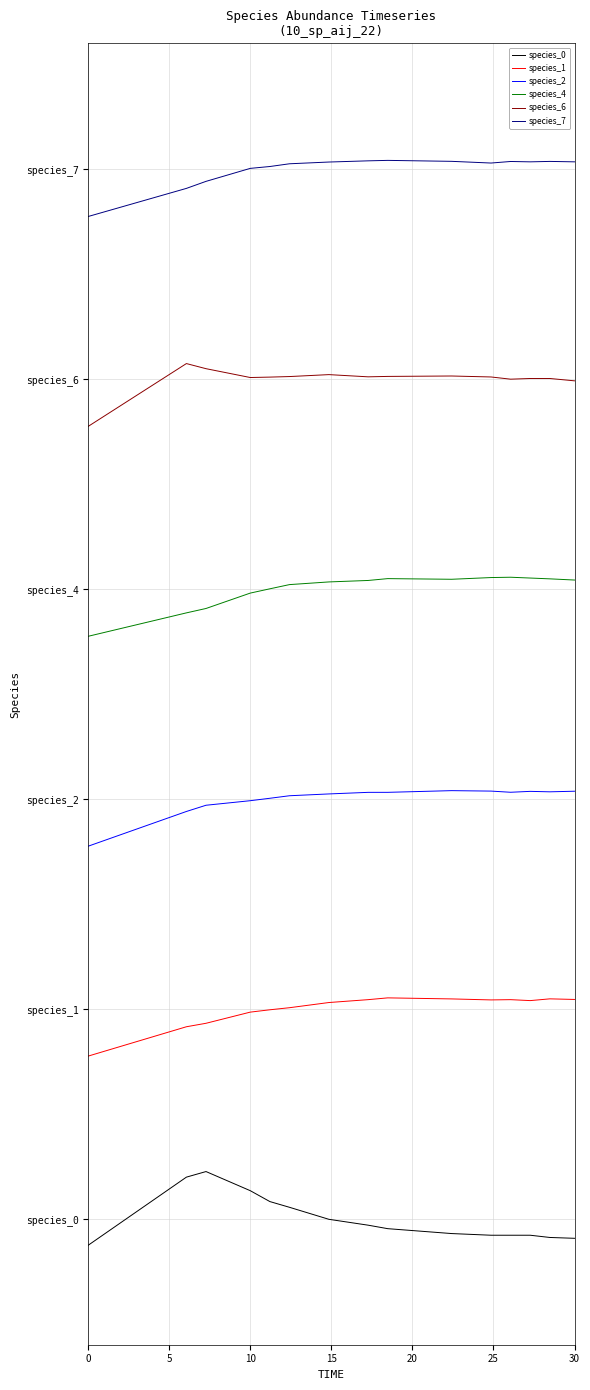

Does the chart have visible grid lines?

Yes